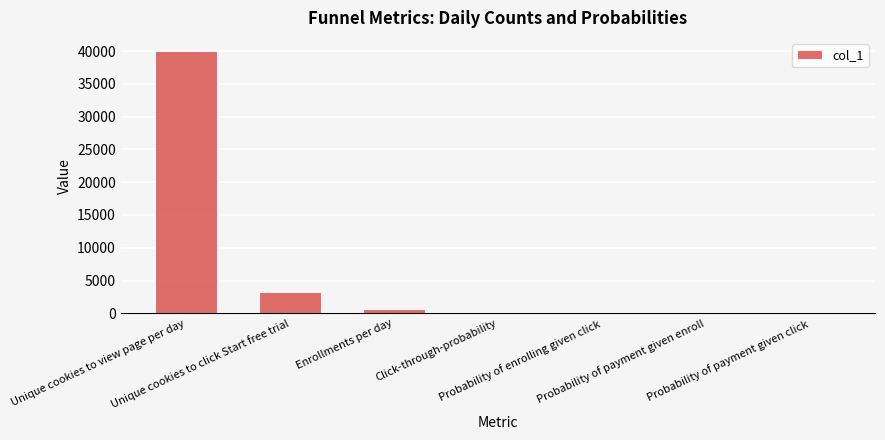

What is the change in value from Unique cookies to view page per day to Probability of enrolling given click?

-39999.8